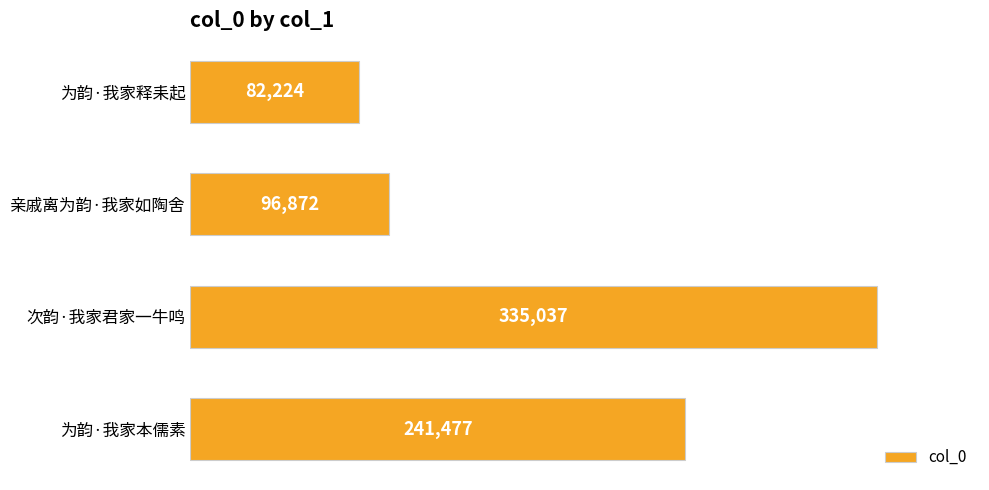

What is the difference between the maximum and minimum values?

252813